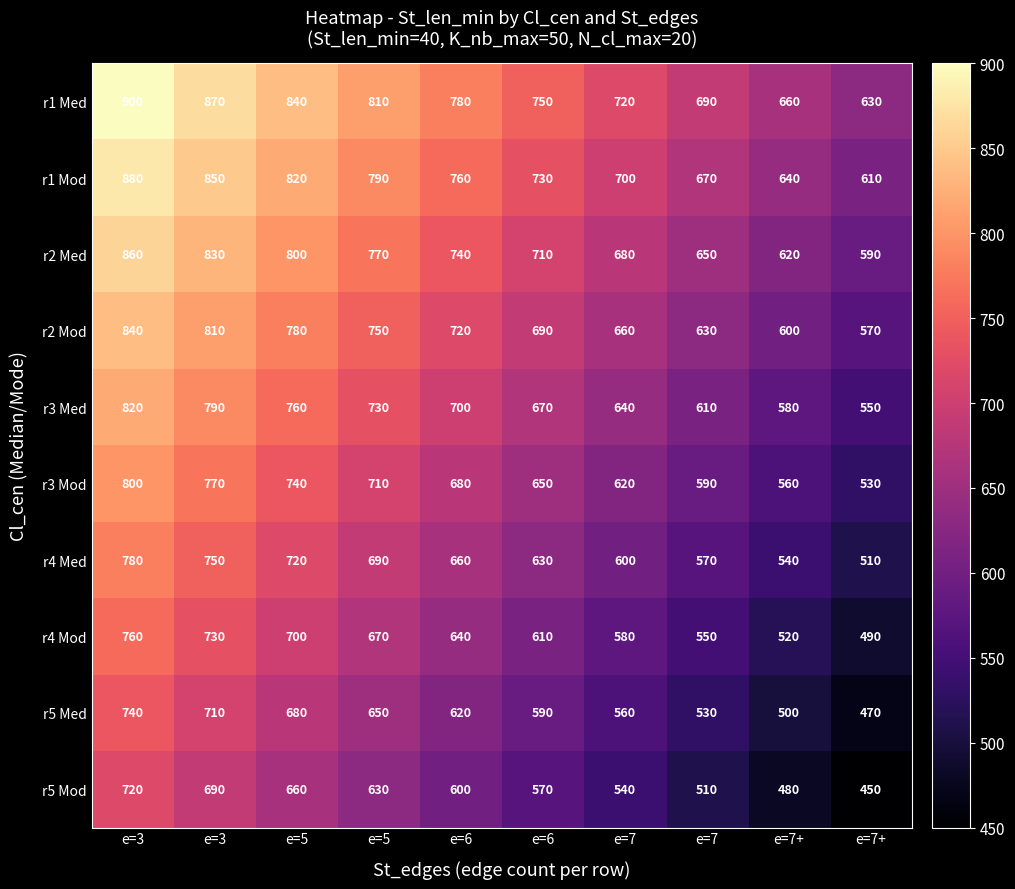

Count the number of data series in this chart.

10